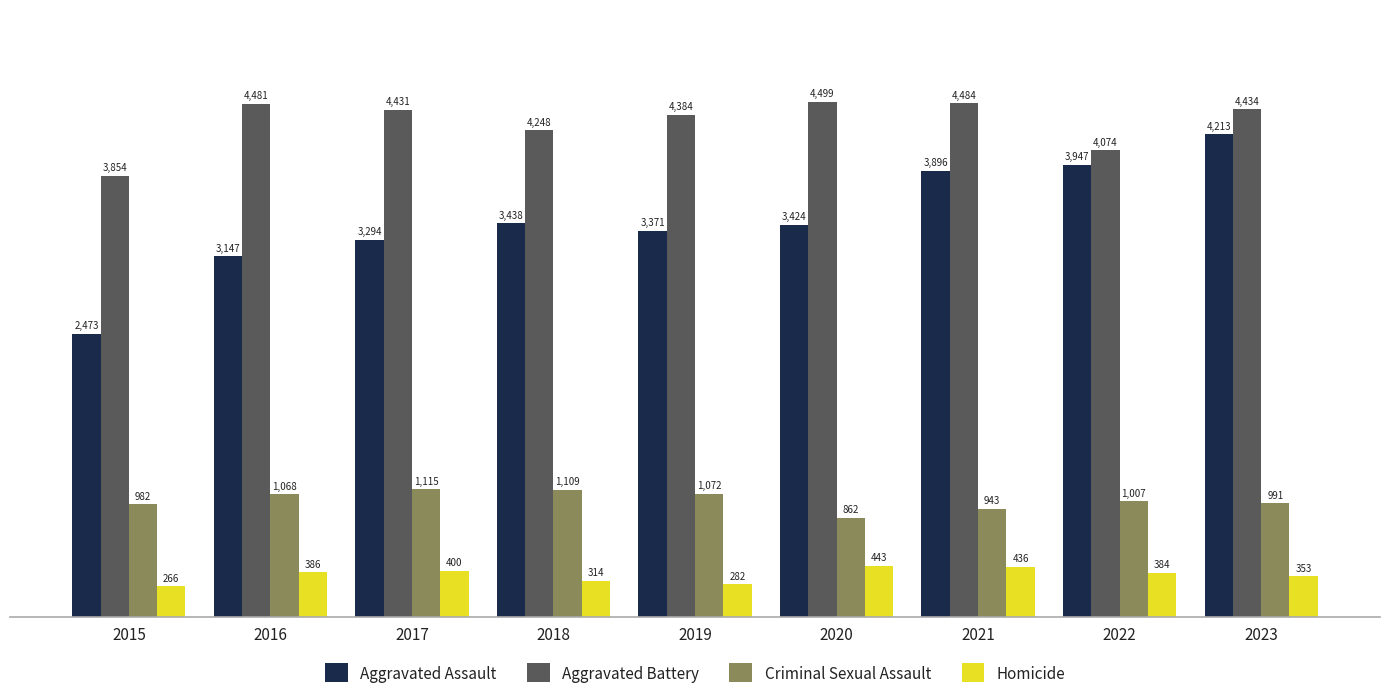

How many groups of bars are there?

9